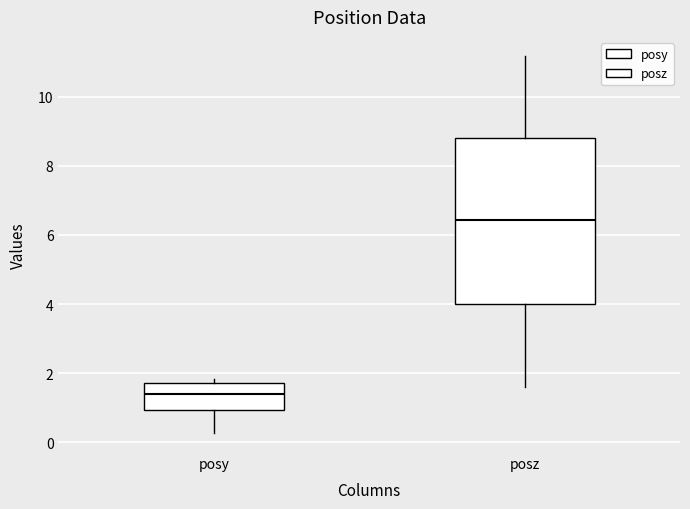

Reading left to right, transcribe this box plot: for each box, give where its median line is, the range the box spans, and where its two whiskers end, as read against the y-axis. The values are not printed on the chart, so give them approximately, as read against the axis.

posy: median 1.4, box 1.0 to 1.8, whiskers 0.2 to 1.8 (just above the box's upper edge)
posz: median 6.4, box 4.0 to 8.8, whiskers 1.6 to 11.2